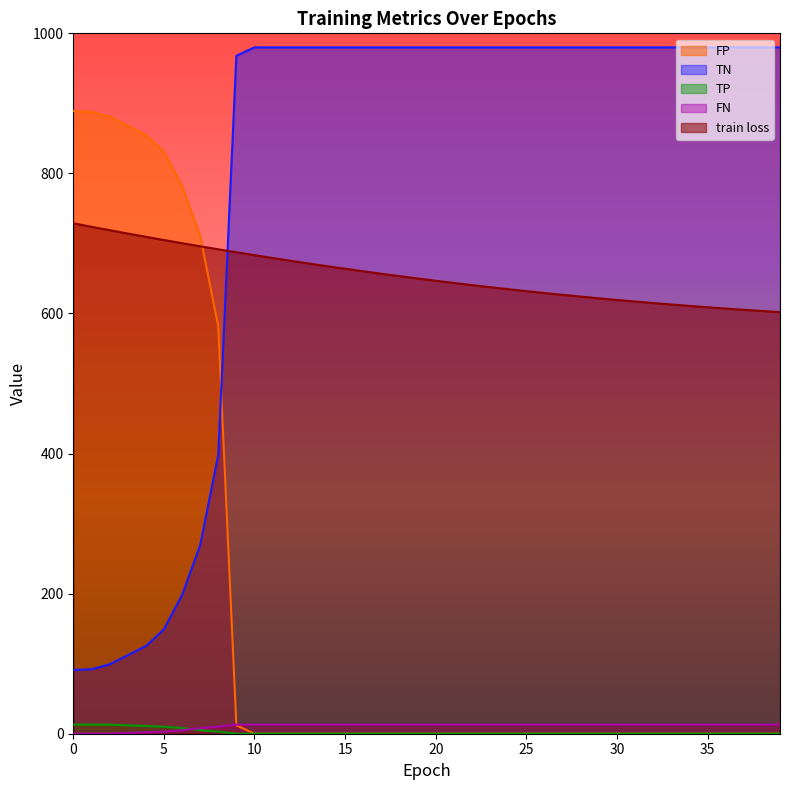

True or false: FN and train loss cross at least once.

False